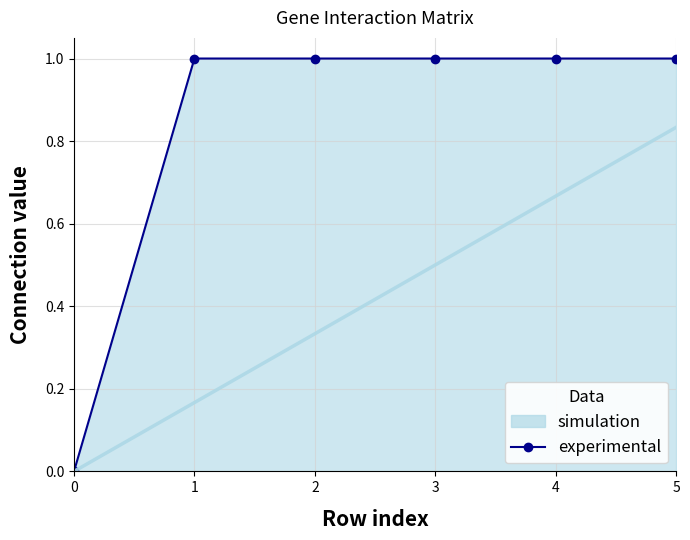

What is the difference between the mean_line values at 4 and 1?

0.5